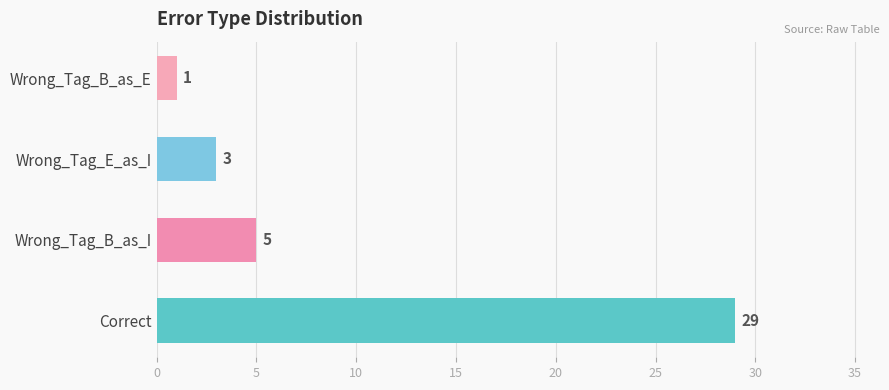

What is the sum of all values?

38